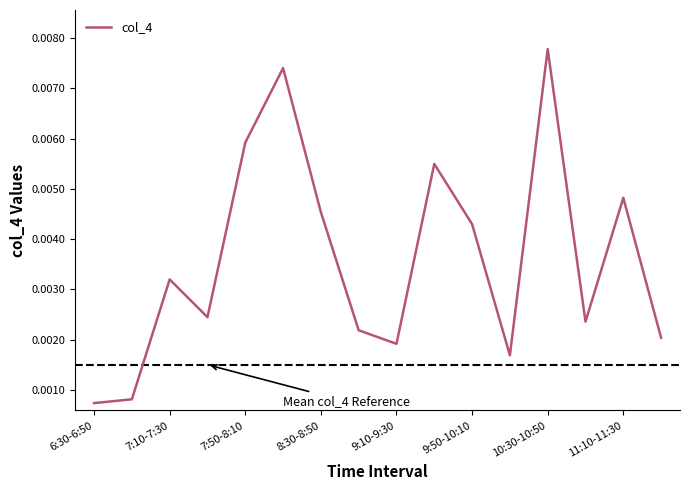

How many interior local peaks (higher than both neighbors) does the data have?

5